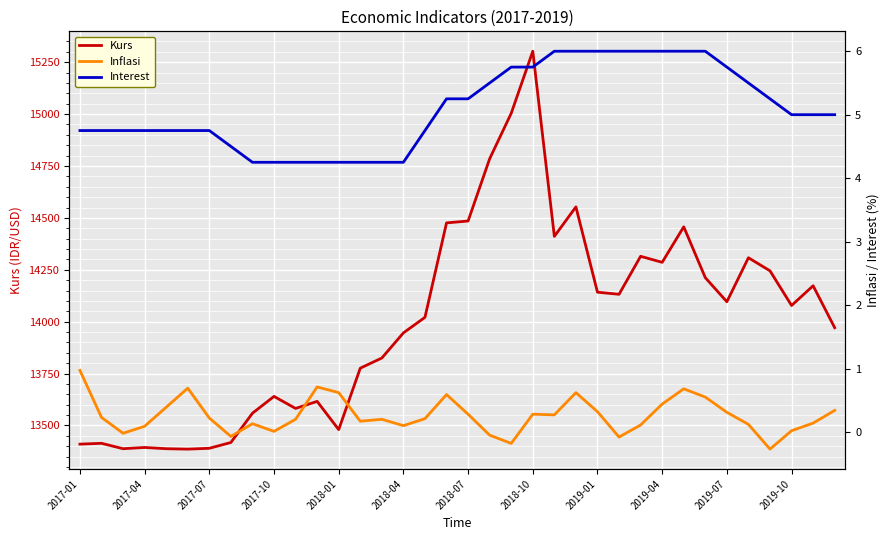

What is the smallest value displayed?

-0.3